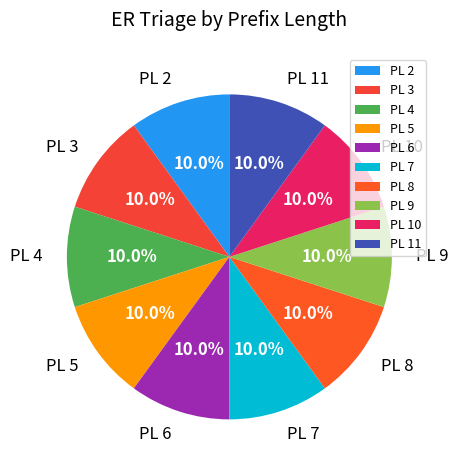

Do PL 9 and PL 10 together represent more than half of the pie?

No